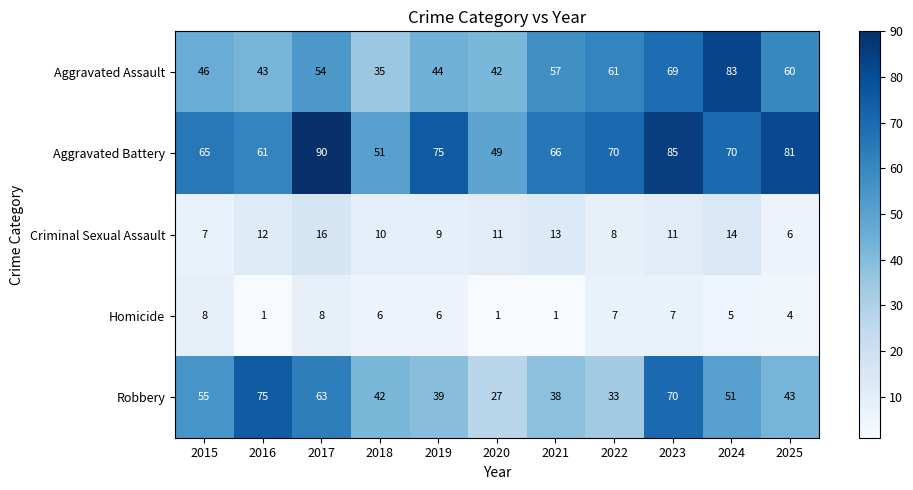

At 2018, list the series in order from largest to smallest.

Aggravated Battery, Robbery, Aggravated Assault, Criminal Sexual Assault, Homicide